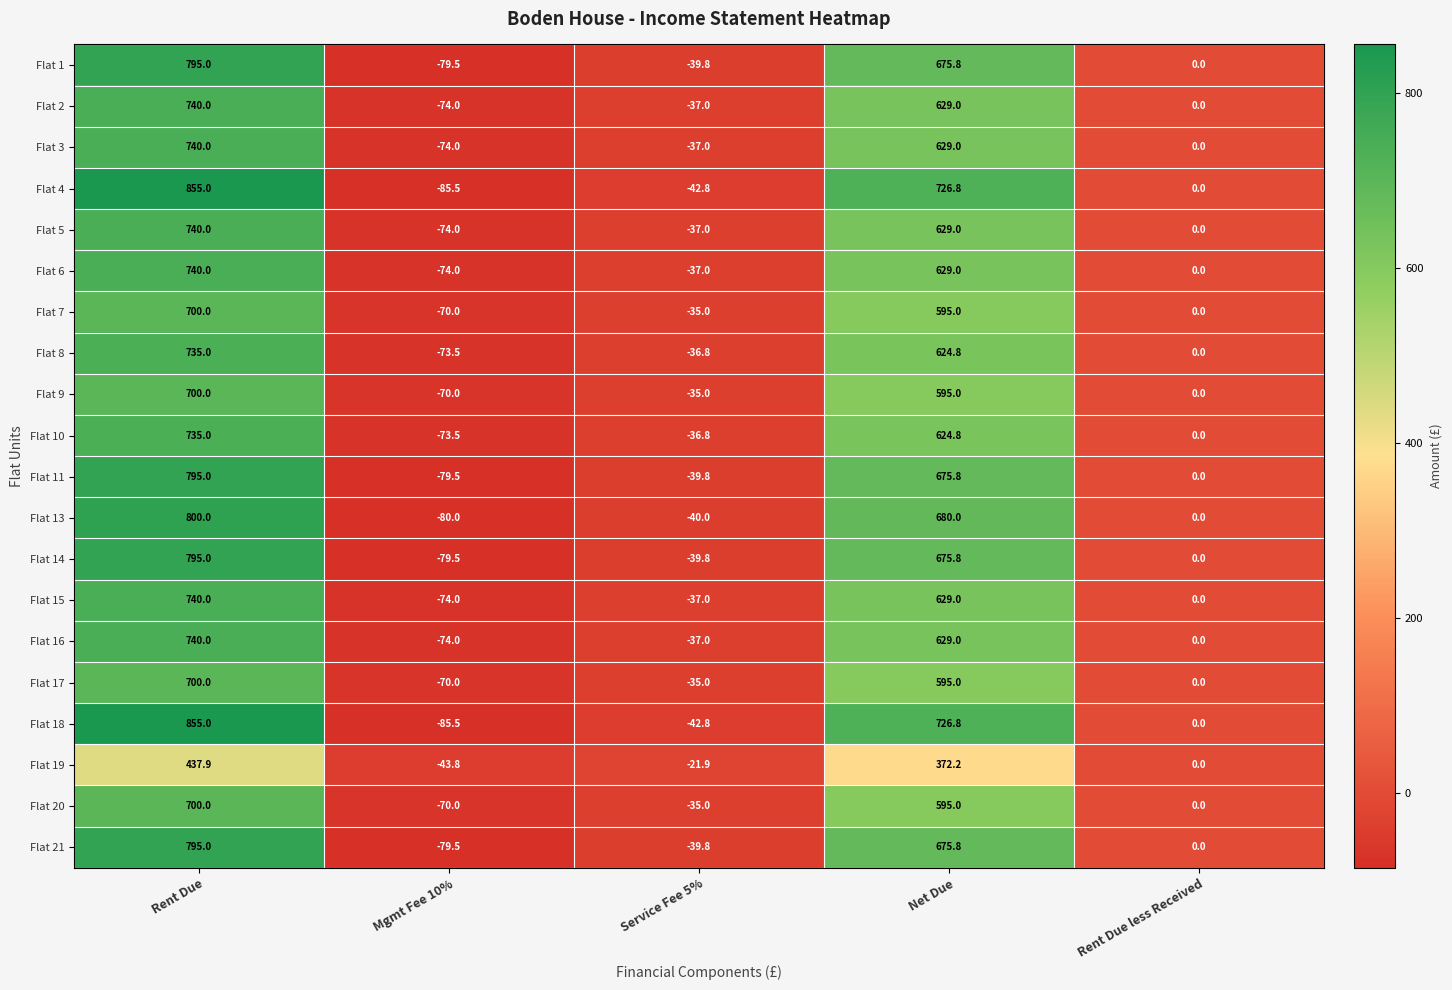

Is the value of Flat 4 at Rent Due greater than the value of Flat 18 at Rent Due less Received?

Yes